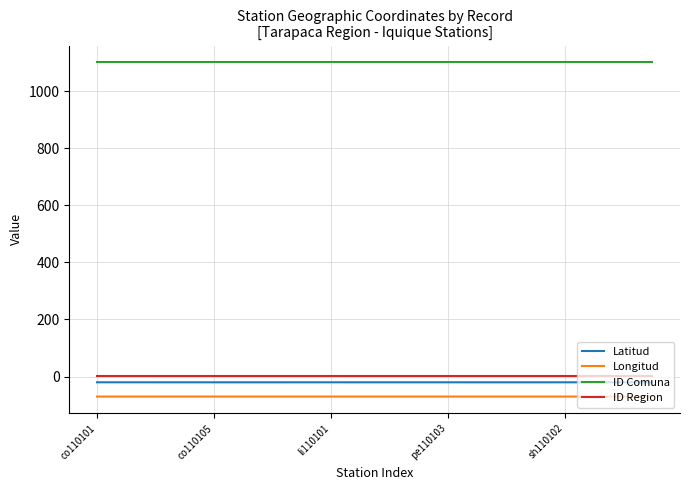

List the series in order of their peak value, highest first.

ID Comuna, ID Region, Latitud, Longitud